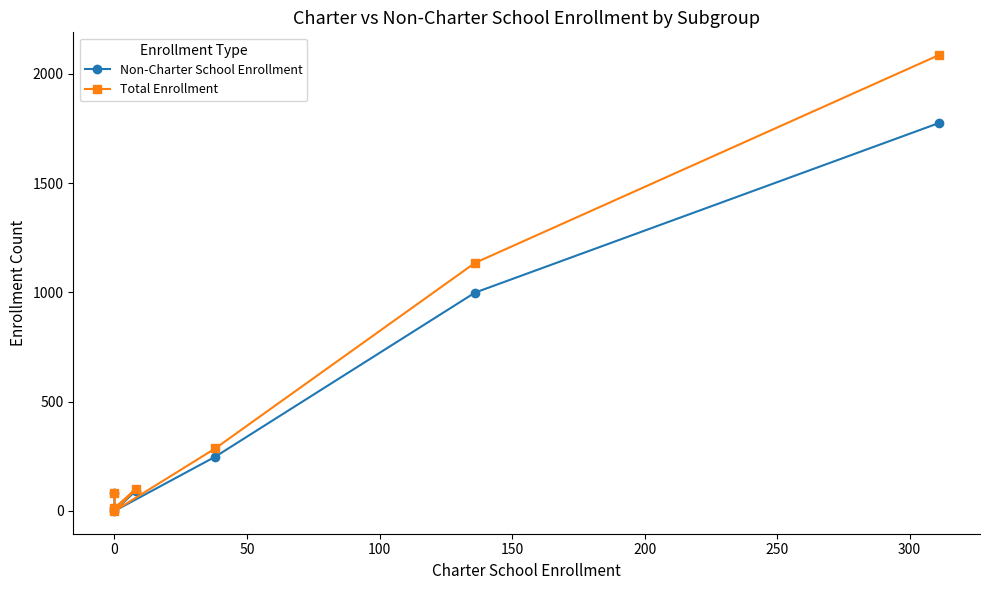

What is the greatest value displayed?

2086